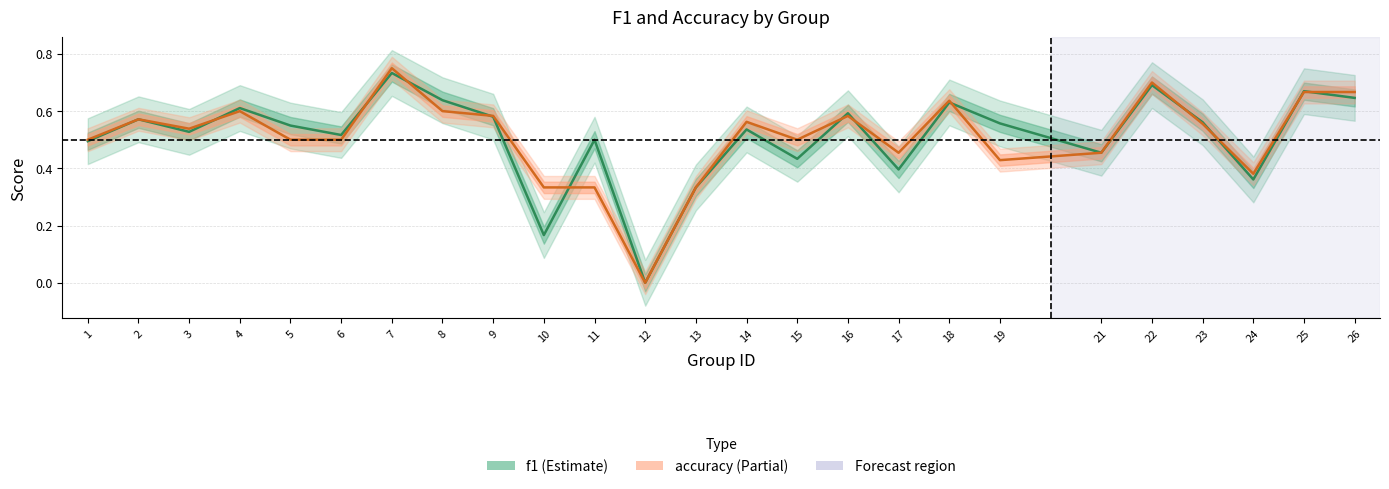

True or false: f1 and accuracy cross at least once.

True